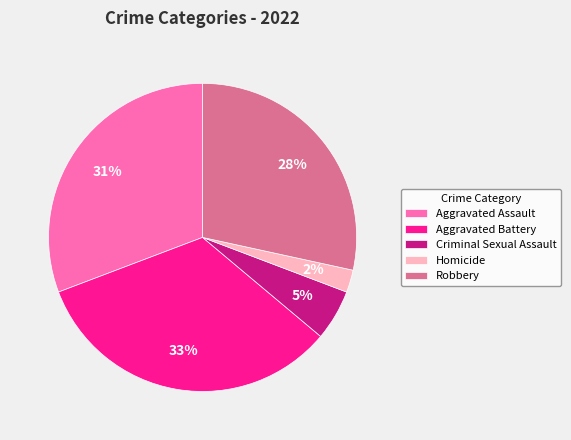

Combined, do Aggravated Assault and Robbery account for over 50%?

Yes